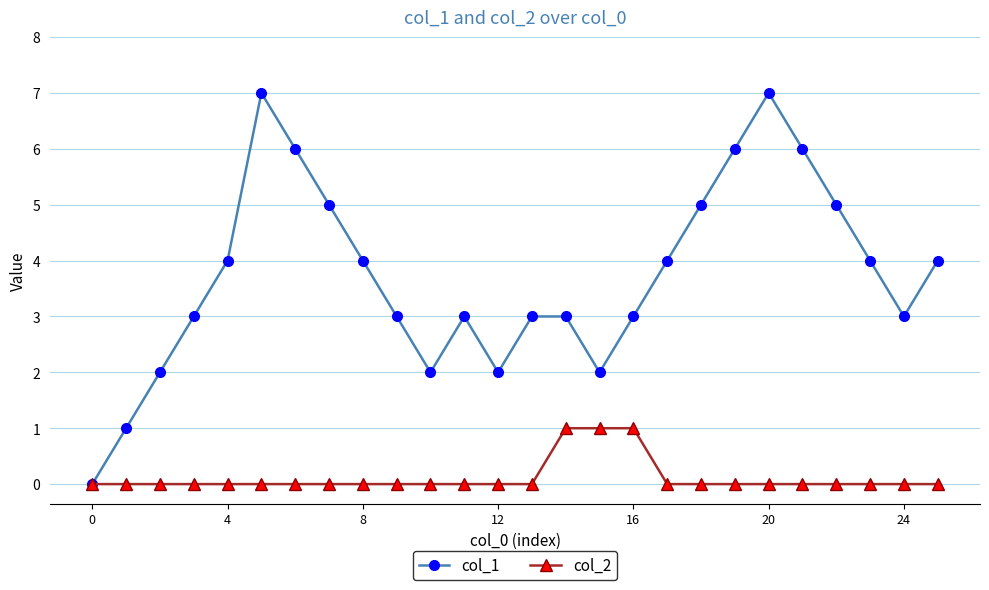

List the series in order of their peak value, highest first.

col_1, col_2